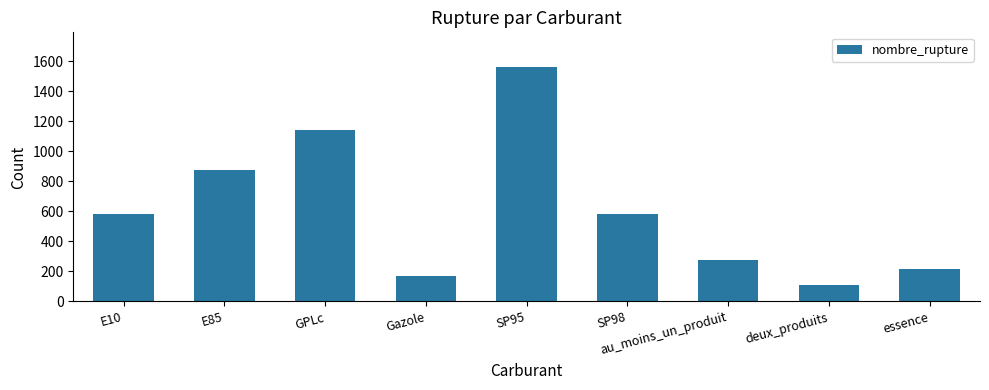

Which label corresponds to the largest value in the chart?

SP95